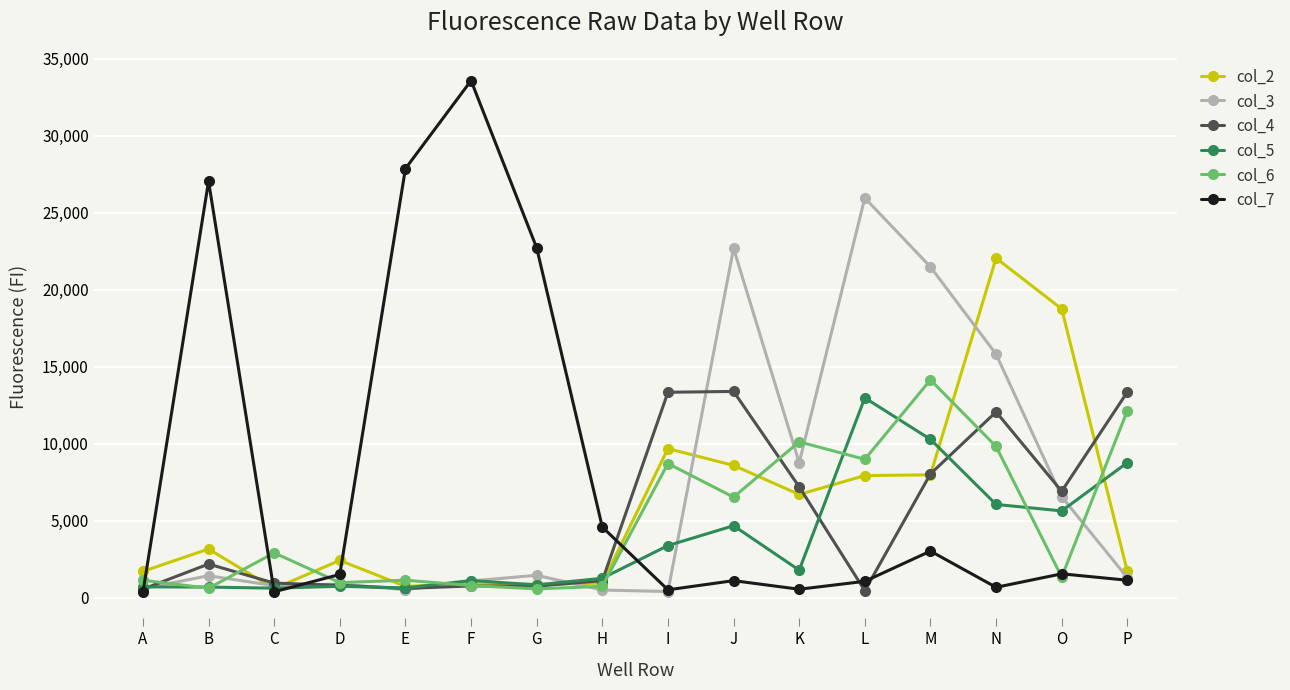

True or false: col_7 and col_2 intersect in this chart.

True